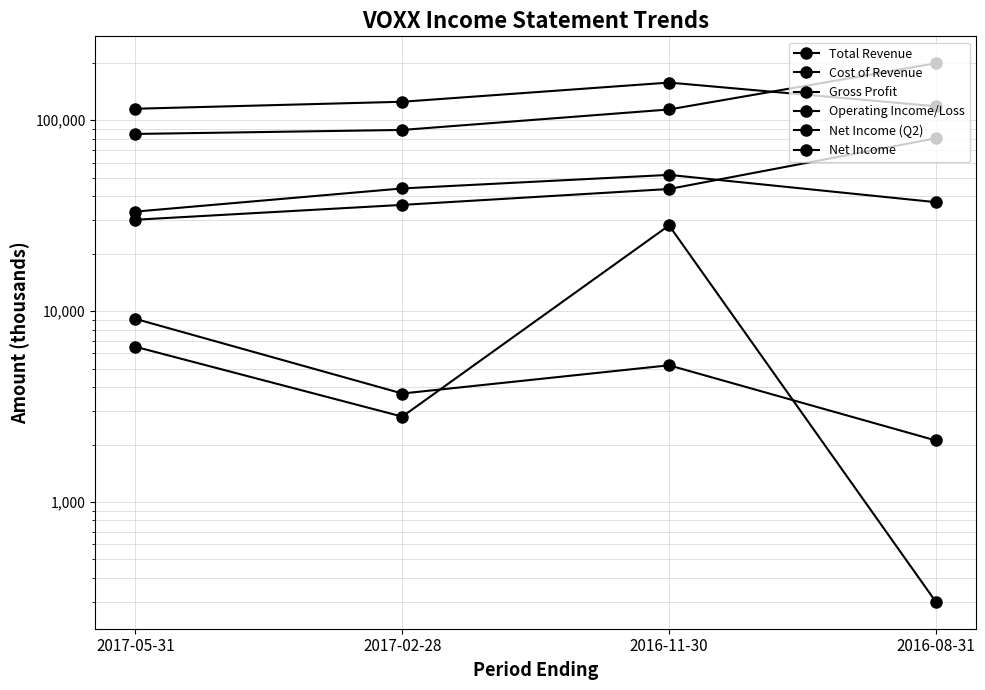

Which series has the widest spread of values?

Cost of Revenue